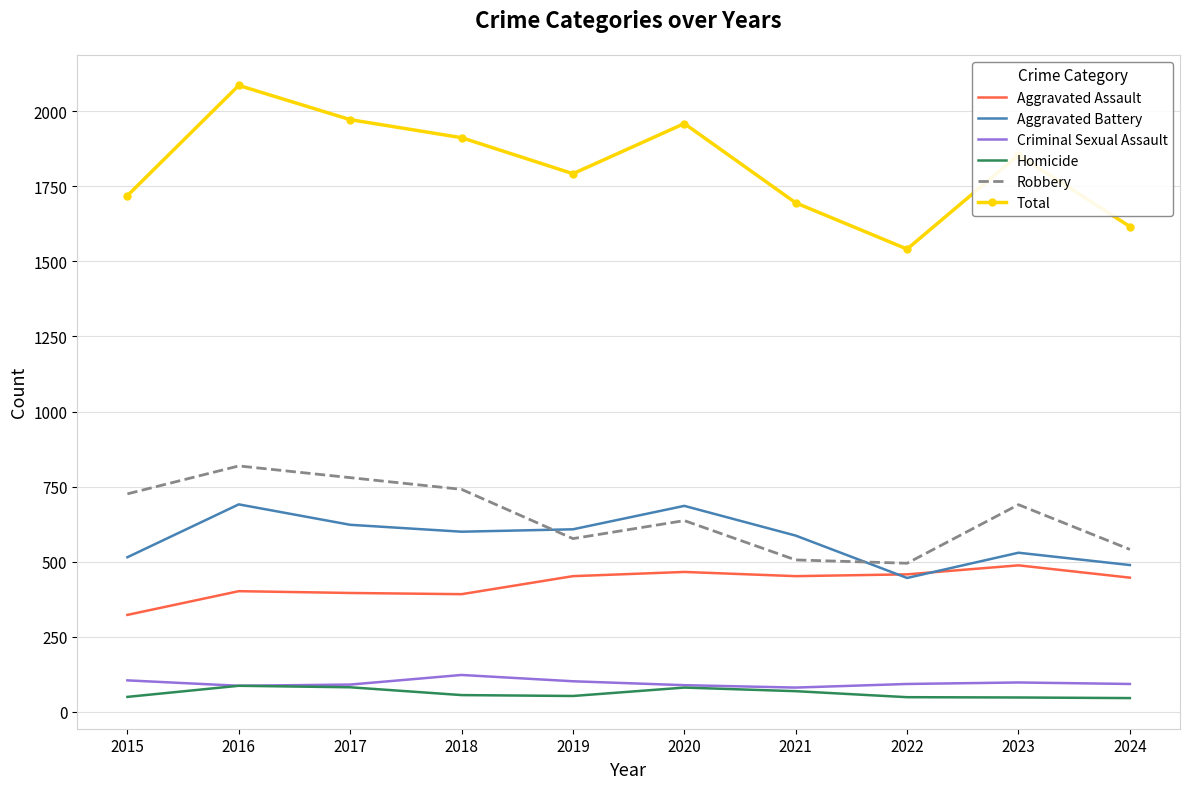

Count the number of data series in this chart.

6